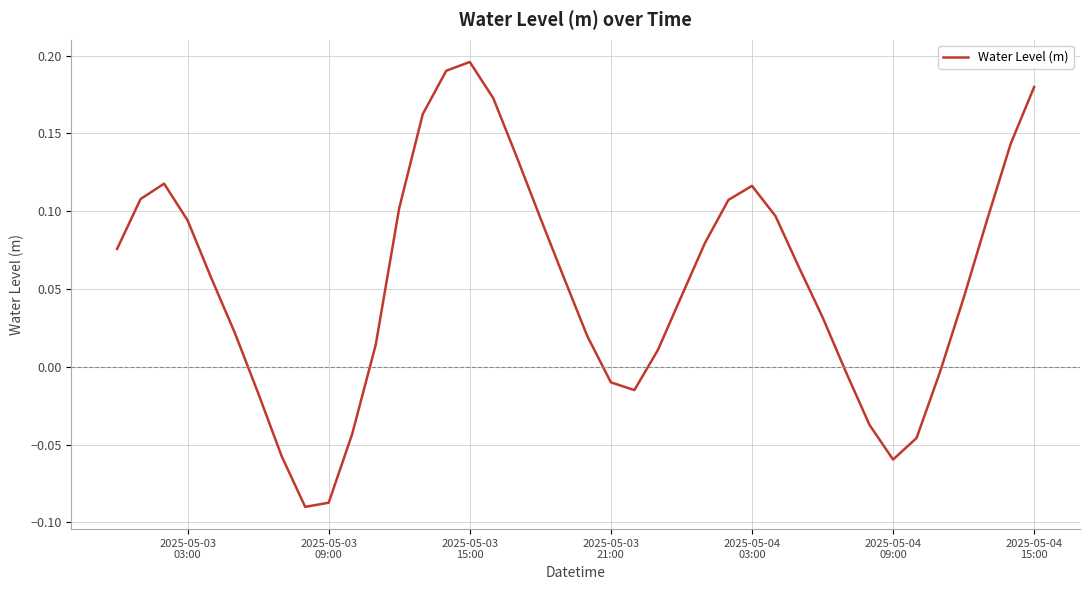

Does the chart display data point markers on the line(s)?

No